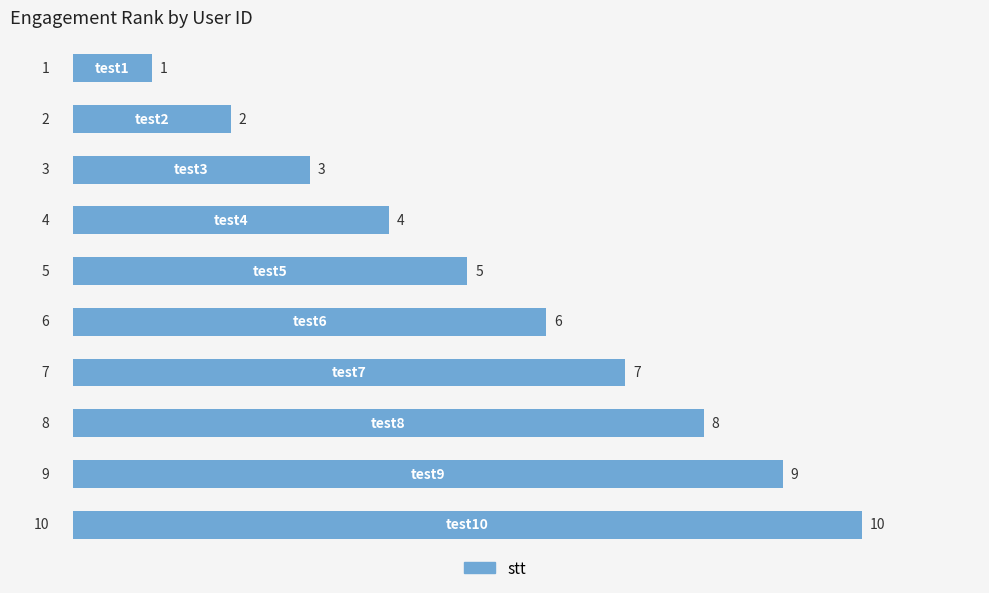

Count the values in the range 3 to 8.

6